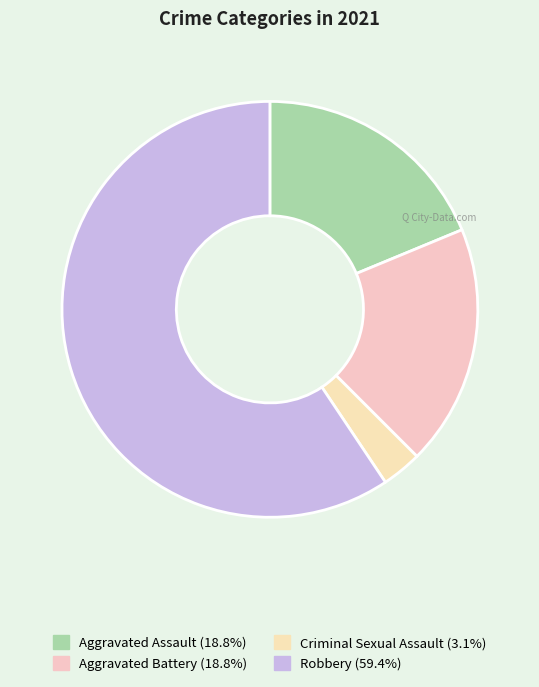

Count the number of slices in the pie.

4